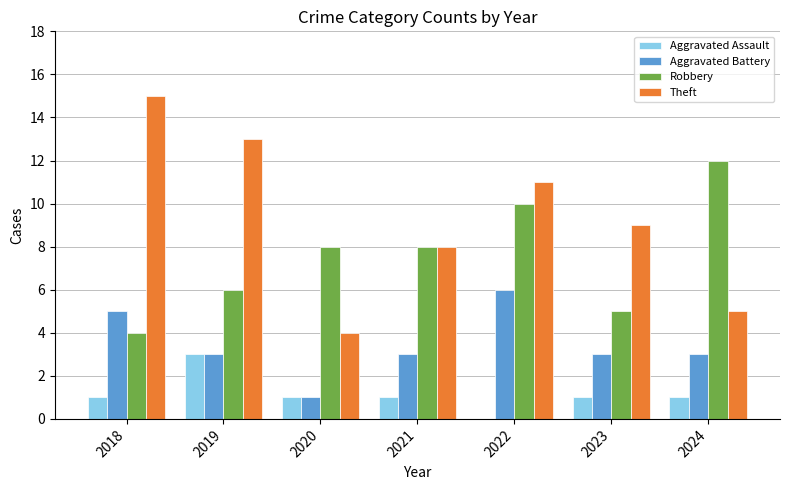

Reading left to right, what are all the values shown in this chart?

Aggravated Assault: 2018=1	2019=3	2020=1	2021=1	2022=0	2023=1	2024=1
Aggravated Battery: 2018=5	2019=3	2020=1	2021=3	2022=6	2023=3	2024=3
Robbery: 2018=4	2019=6	2020=8	2021=8	2022=10	2023=5	2024=12
Theft: 2018=15	2019=13	2020=4	2021=8	2022=11	2023=9	2024=5